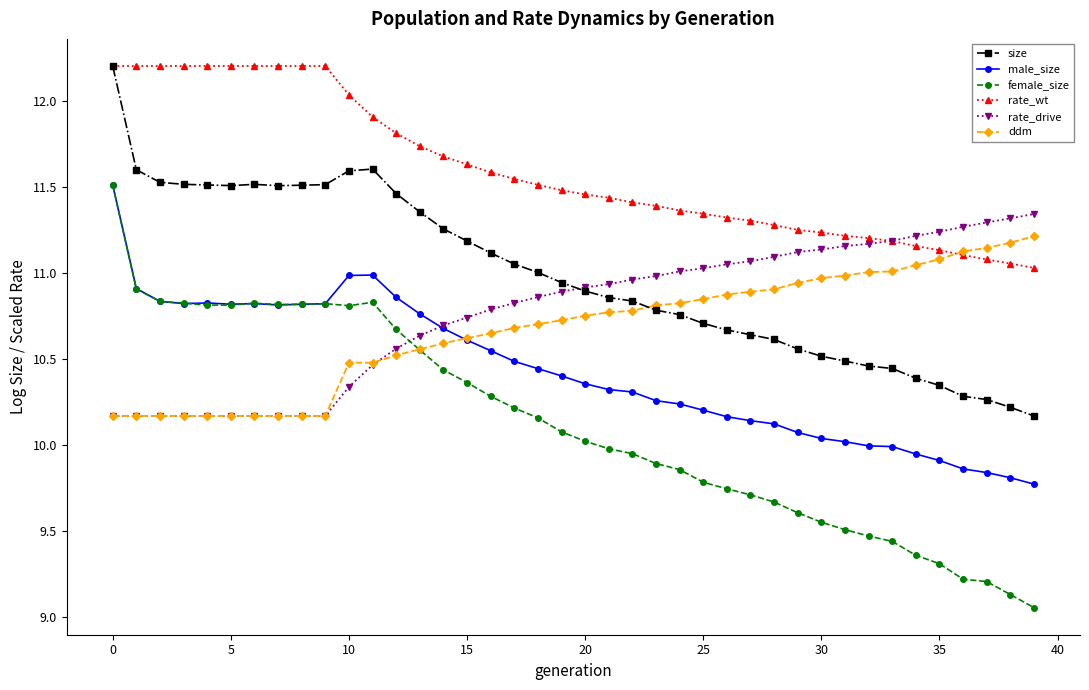

Which series has the widest spread of values?

female_size